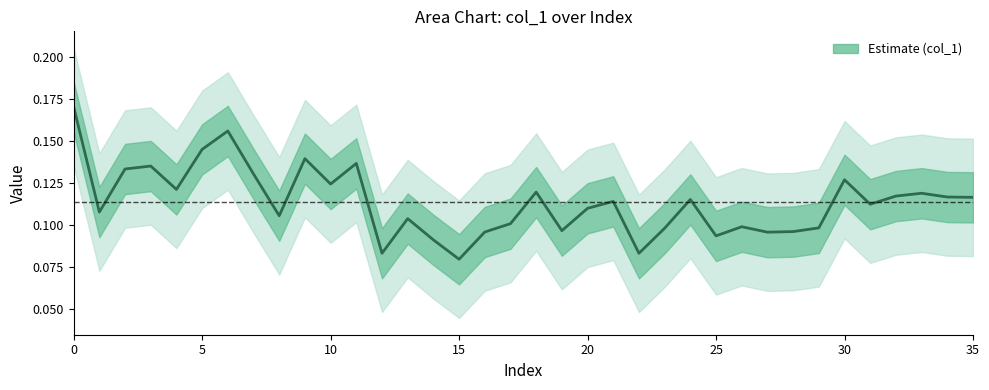

What is the sum of all values?

4.1